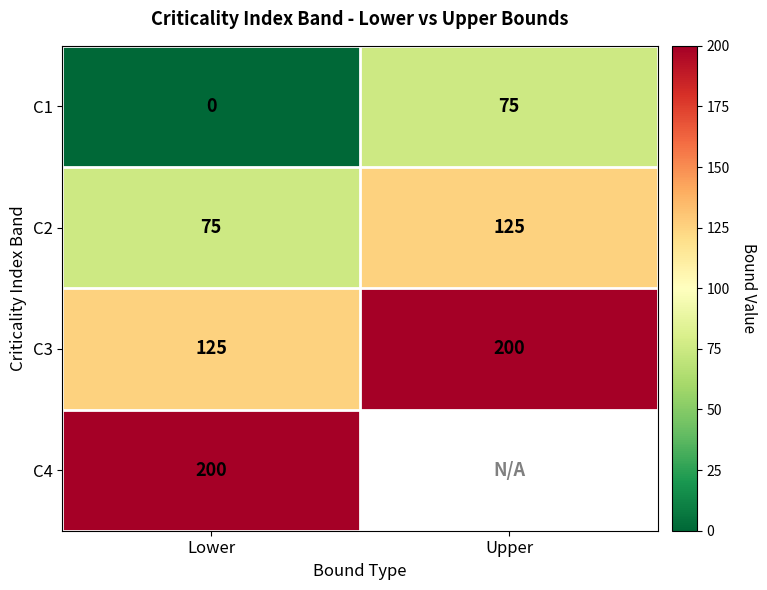

What is the difference between the C3 values at Upper and Lower?

75